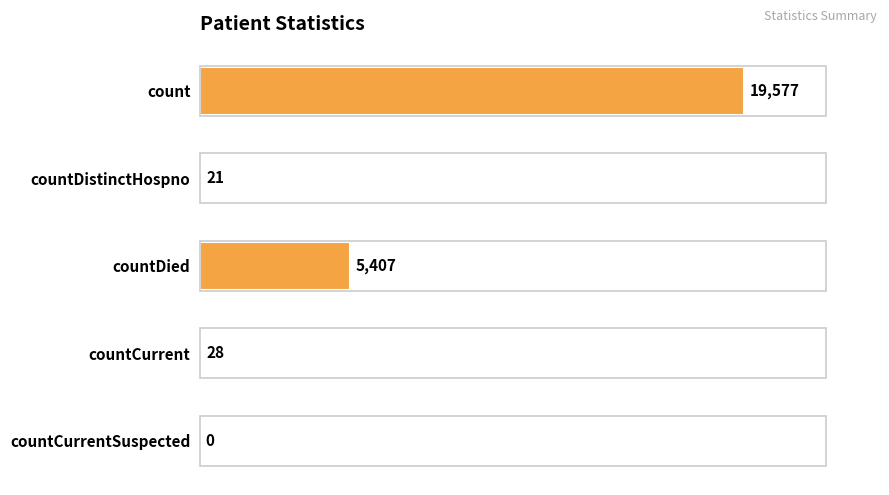

Which has a higher value, count or countCurrentSuspected?

count